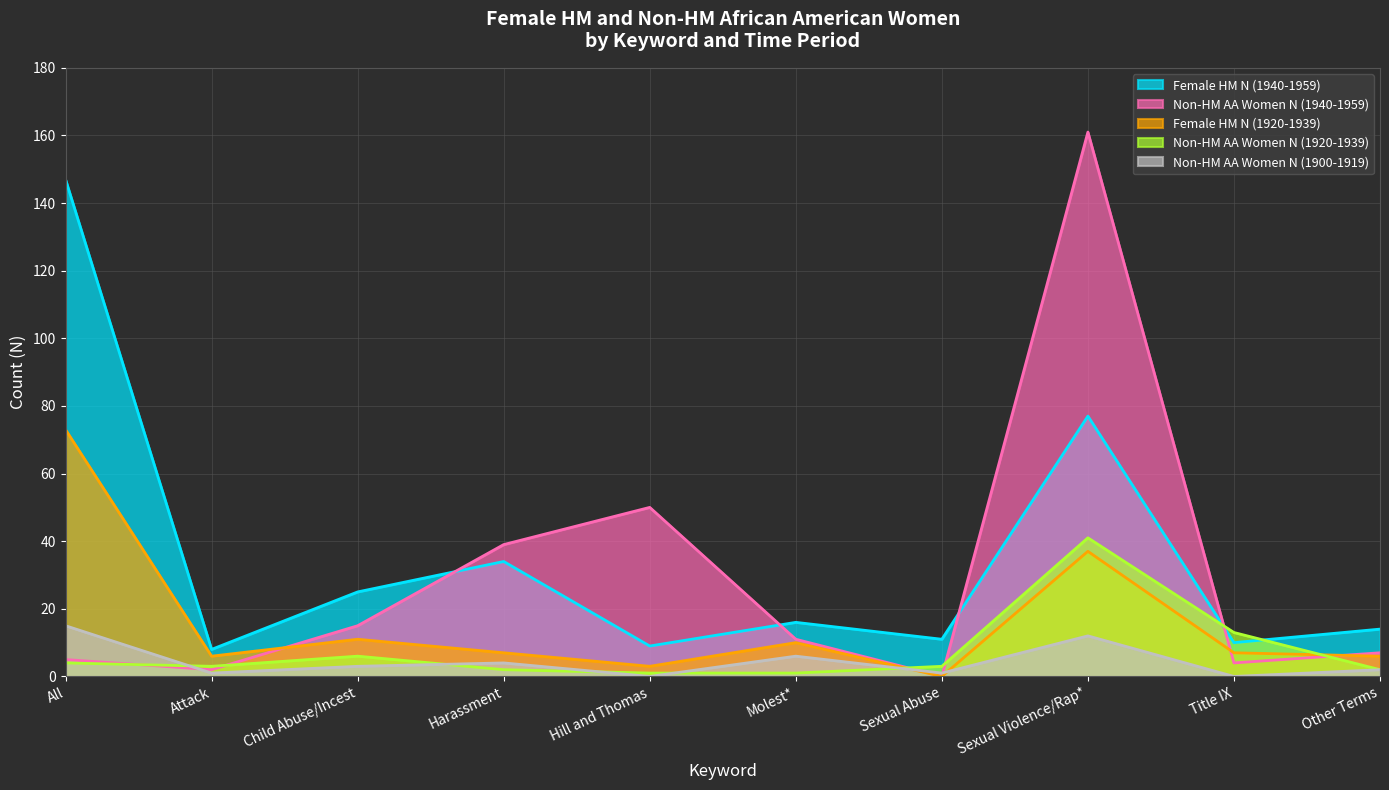

At which label does Non-HM AA Women N (1940-1959) reach its minimum?

Sexual Abuse